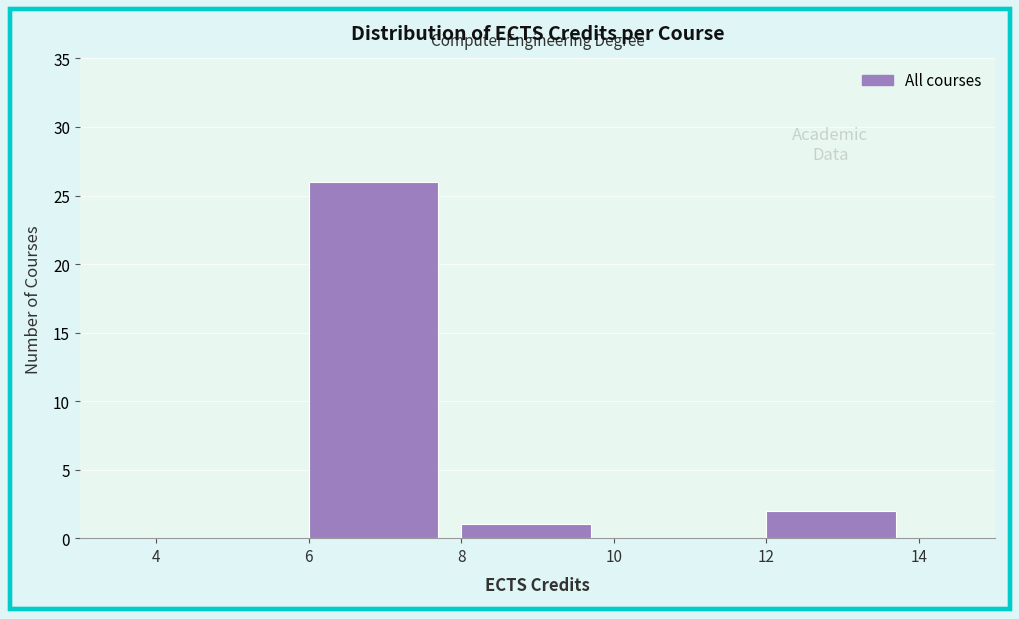

Reading left to right, list every bar in this chart as the range it spans on the x-axis followed by its height. The values are not printed on the chart, so give them approximately, as read against the axis.

4 to 6: 0
6 to 8: 26
8 to 10: 1
10 to 12: 0
12 to 14: 2